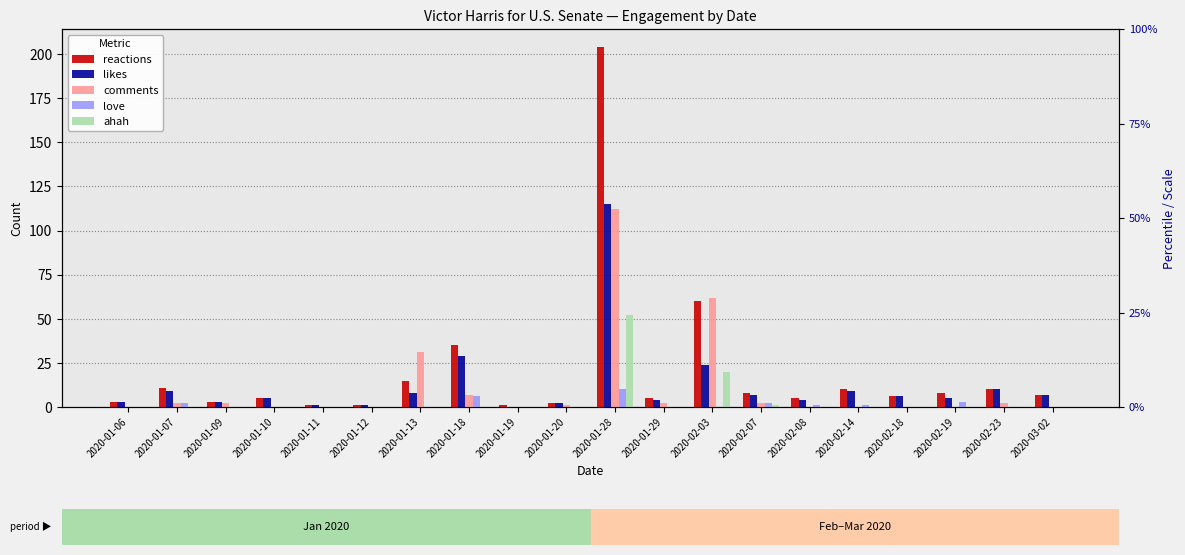

Rank the series at 2020-01-13 from highest to lowest value.

comments, reactions, likes, love, ahah